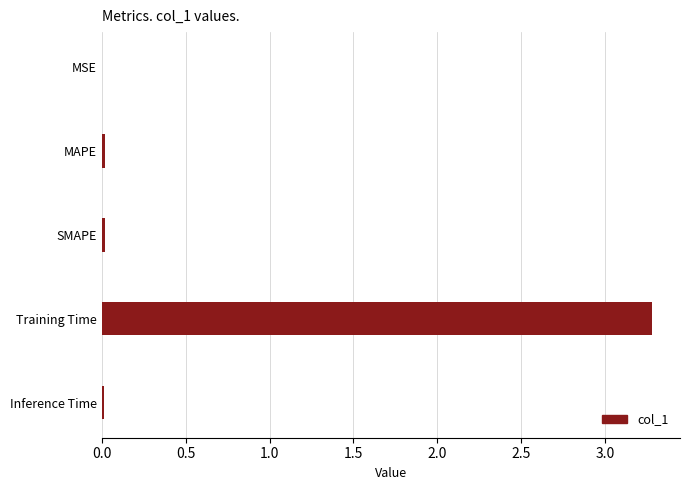

What value does the data have at Training Time?

3.3